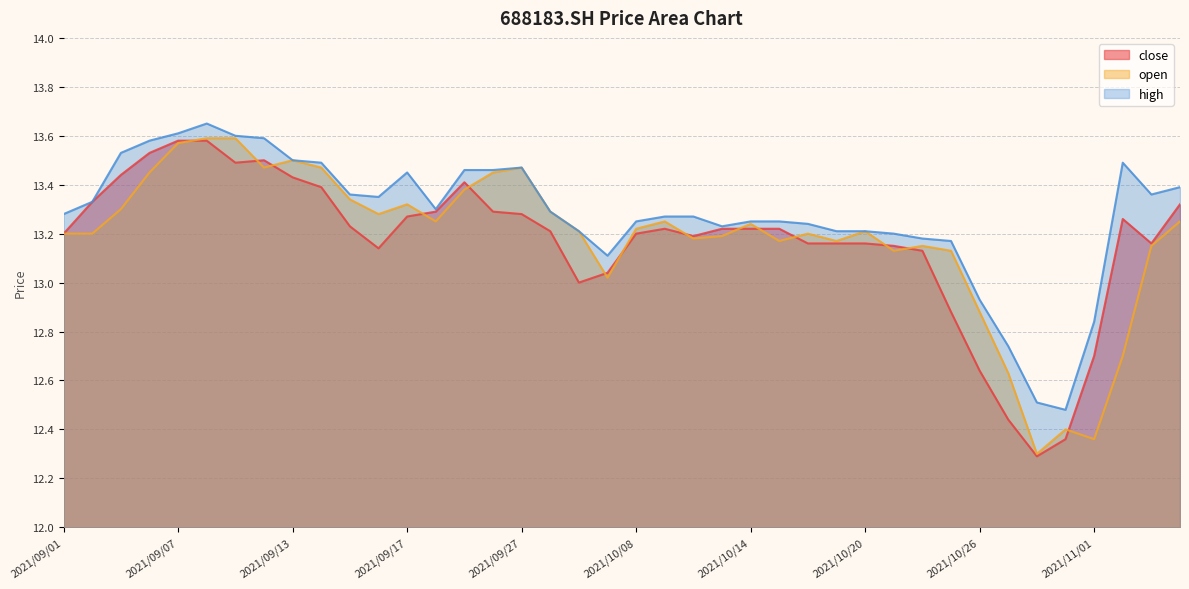

How many data points in close are above 13?

33